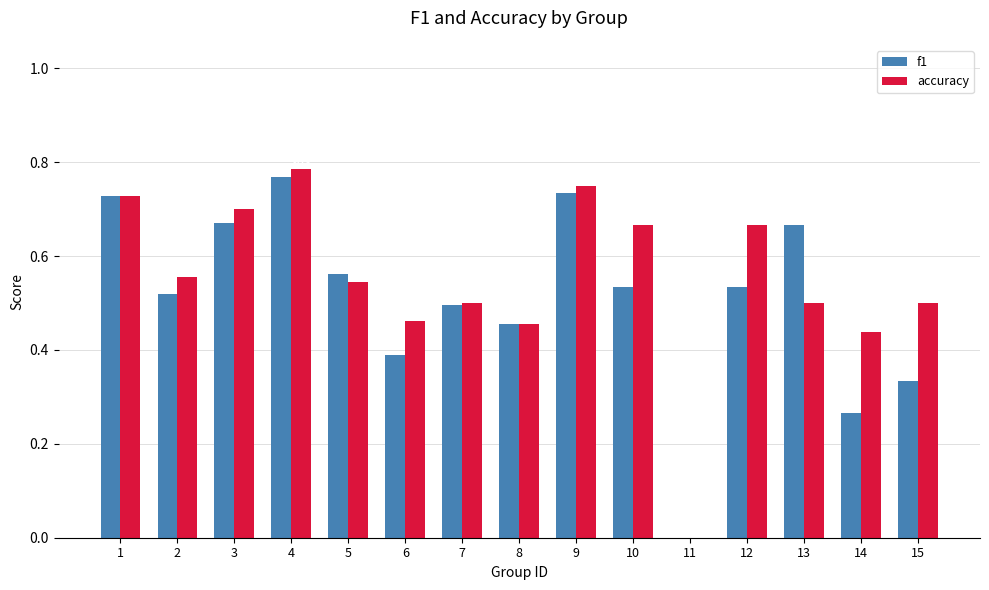

Which series changed the most between 3 and 12?

f1